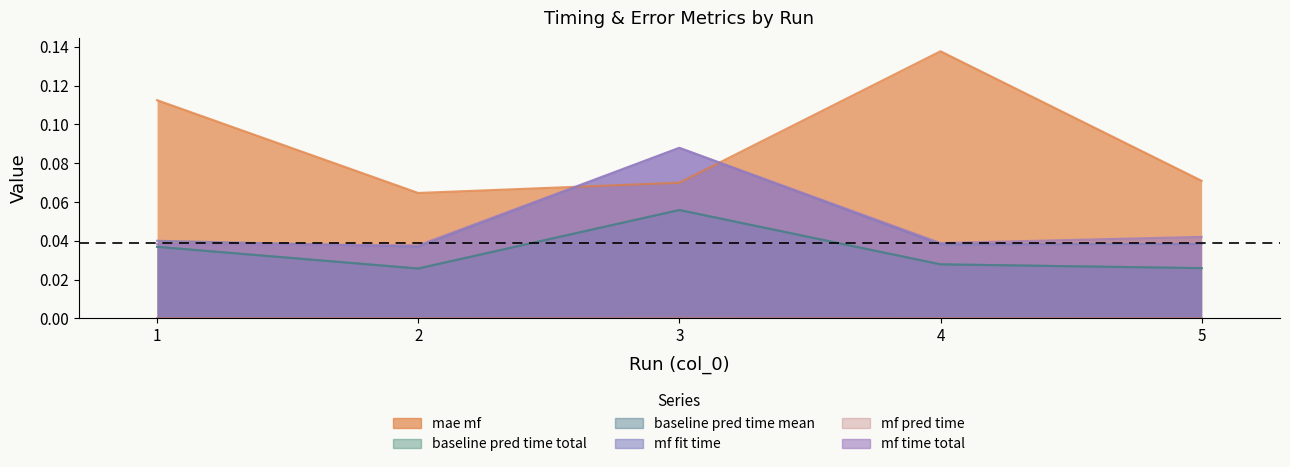

Between 4 and 5, which is larger?

4